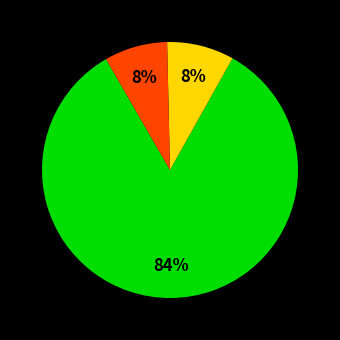

To the nearest percent, what is the average slice percentage?

33%